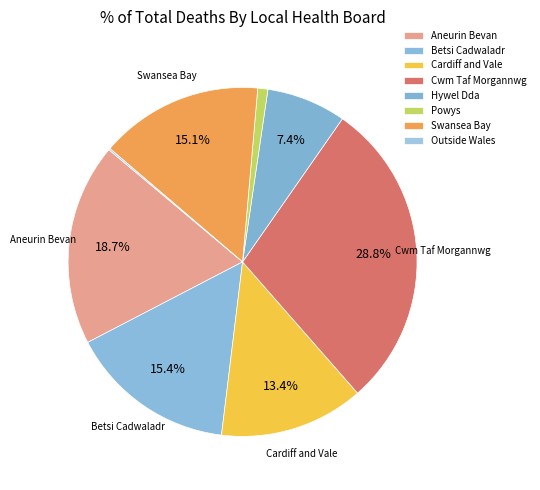

What is the largest slice in the pie chart?

Cwm Taf Morgannwg University Health Board